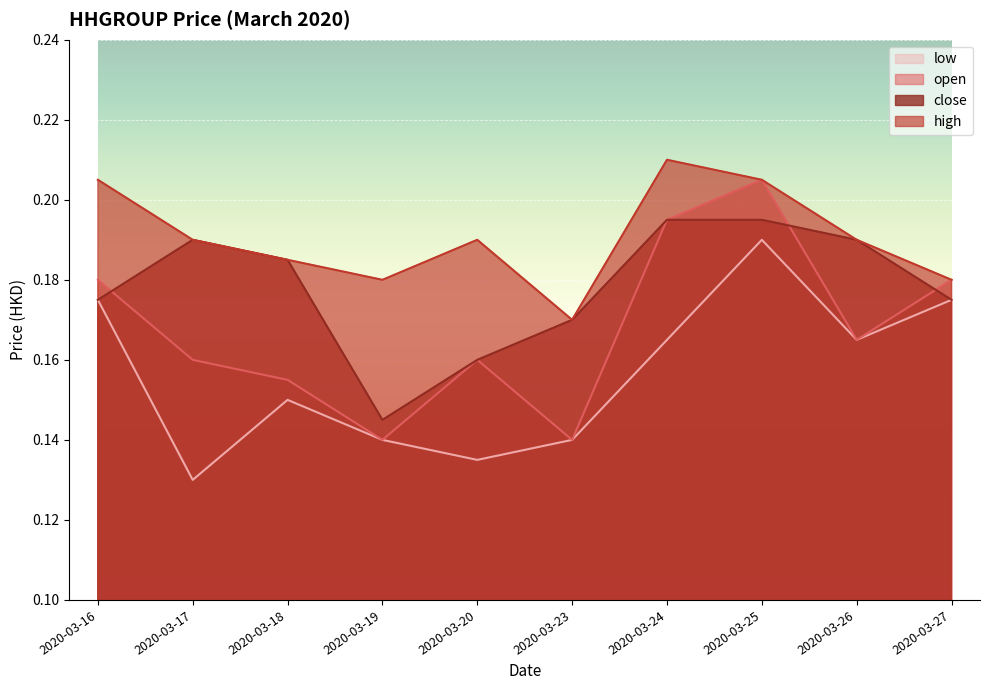

At how many categories does at least one series exceed 0?

10